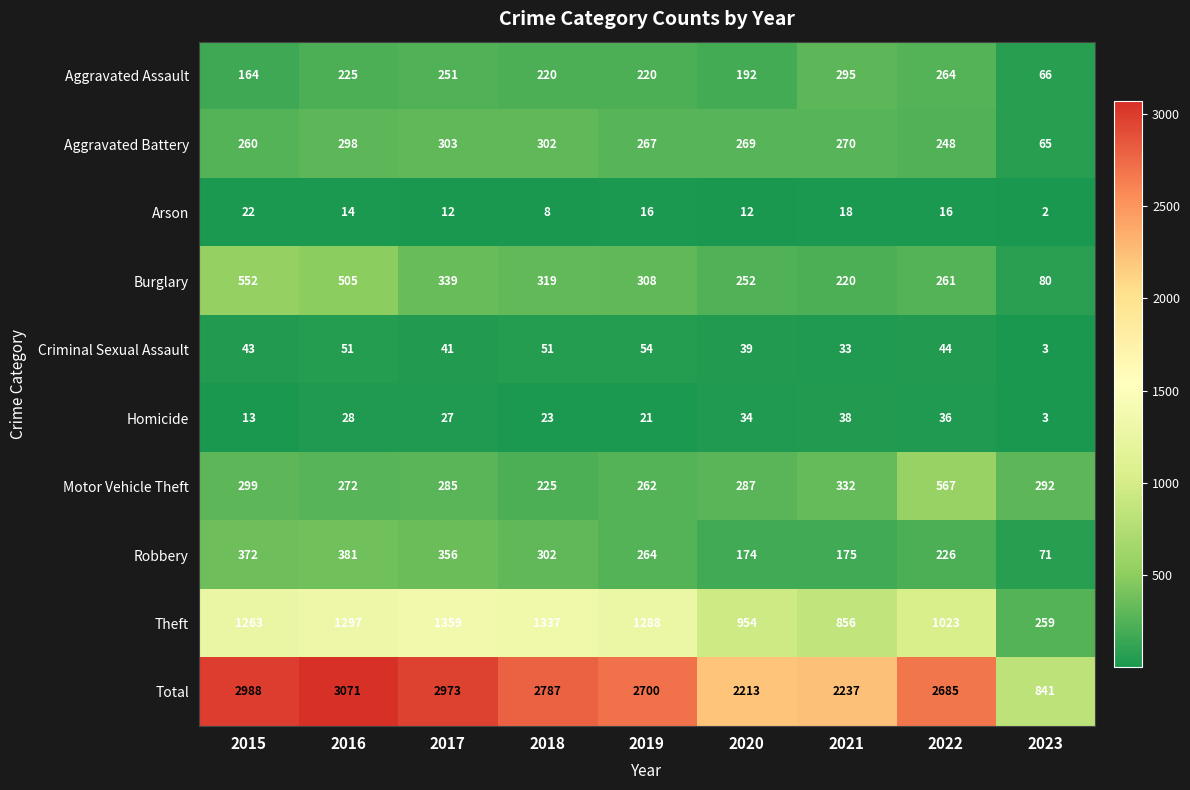

Is the value of Homicide at 2022 greater than the value of Arson at 2023?

Yes